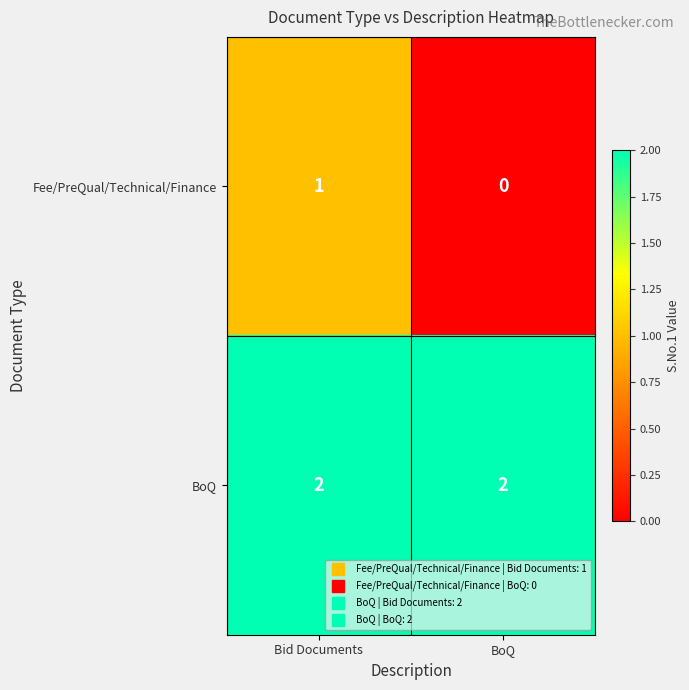

True or false: BoQ has a value of 1 at BoQ.

False